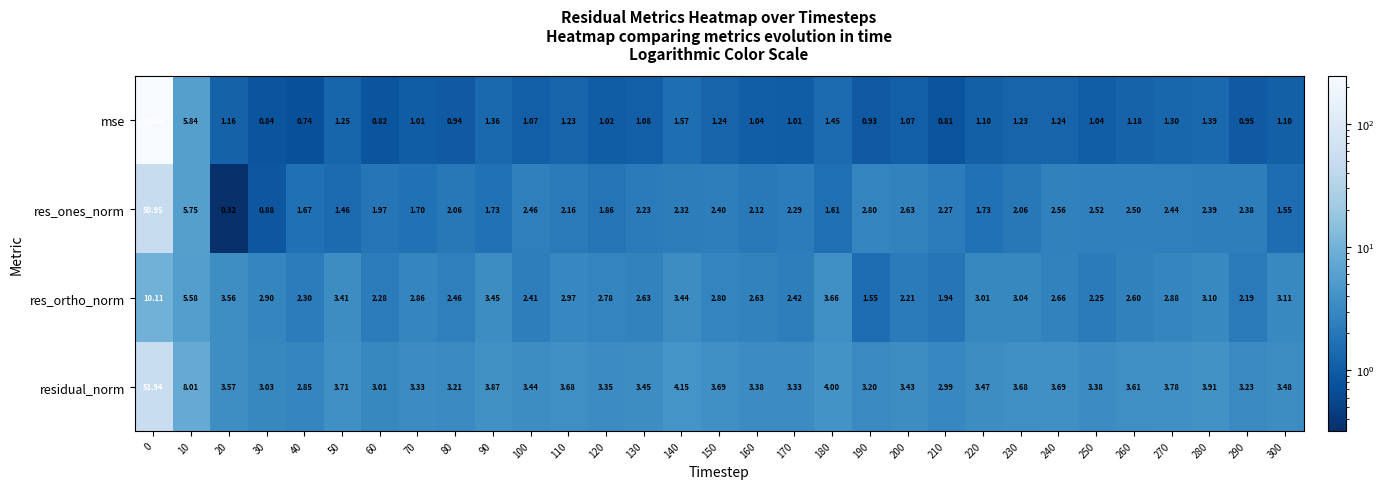

At 300, list the series in order from largest to smallest.

residual_norm, res_ortho_norm, res_ones_norm, mse